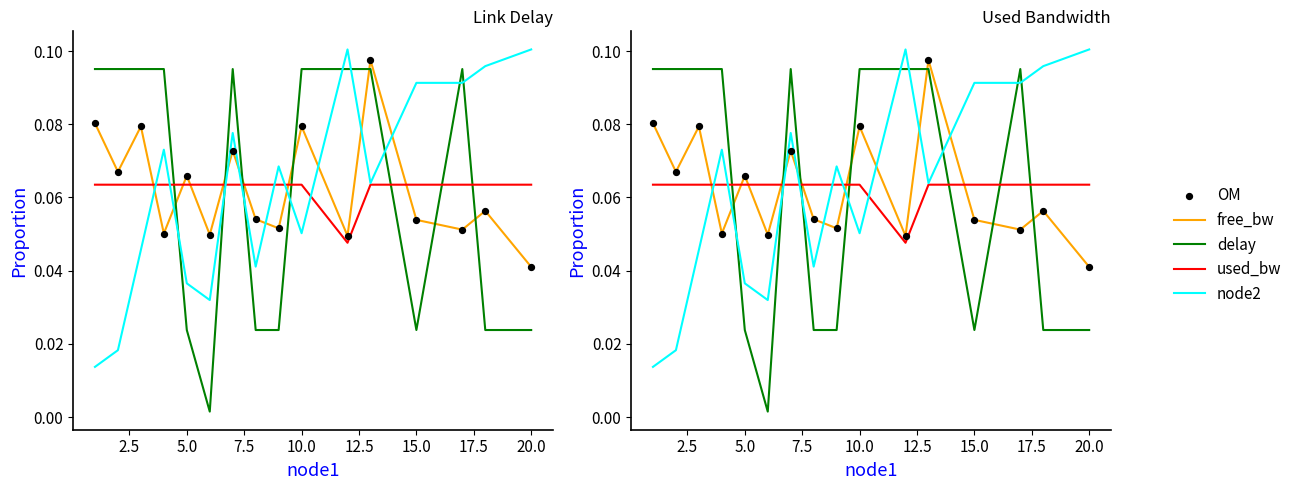

Which series has the largest total across all categories?

free_bw